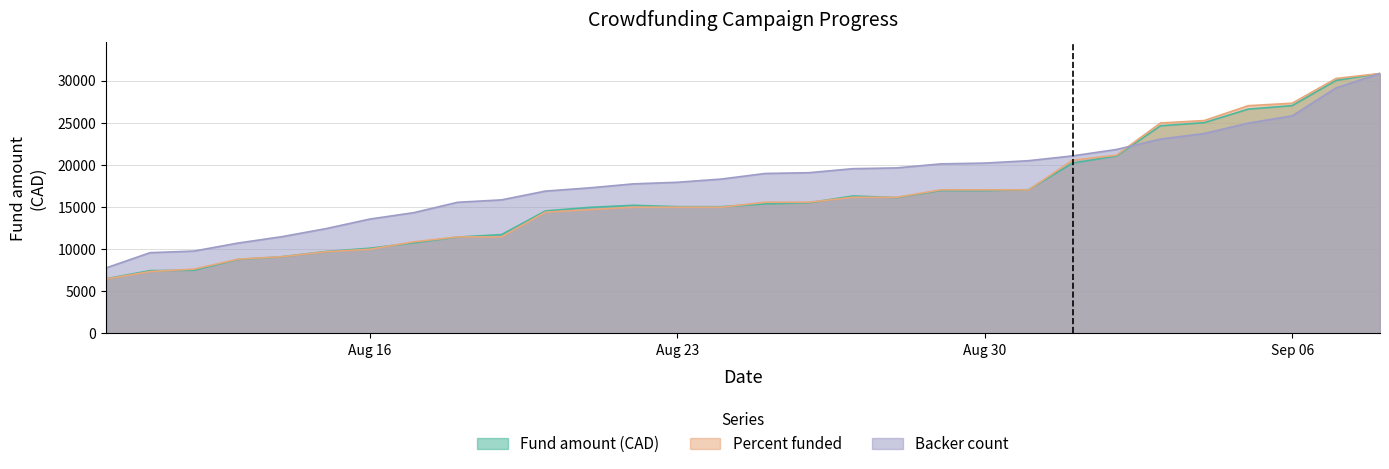

What is the difference between the second highest and minimum values in the Percent funded series?

23790.1